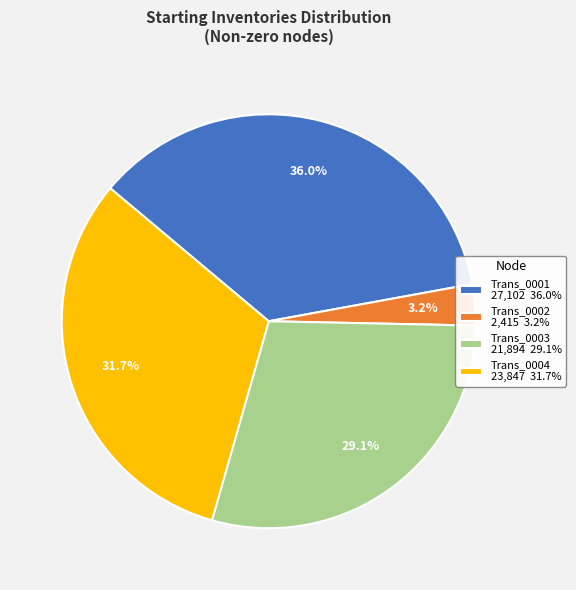

Combined, what portion of the pie is Trans_0002 2,415 3.2% and Trans_0003 21,894 29.1%?

32.3%